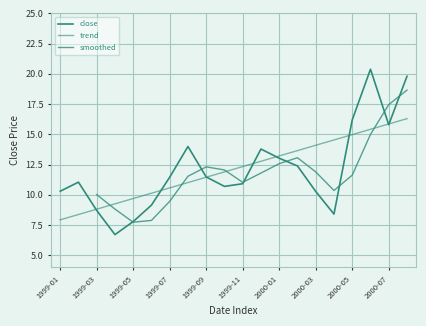

Where is the first local minimum?

1999-04